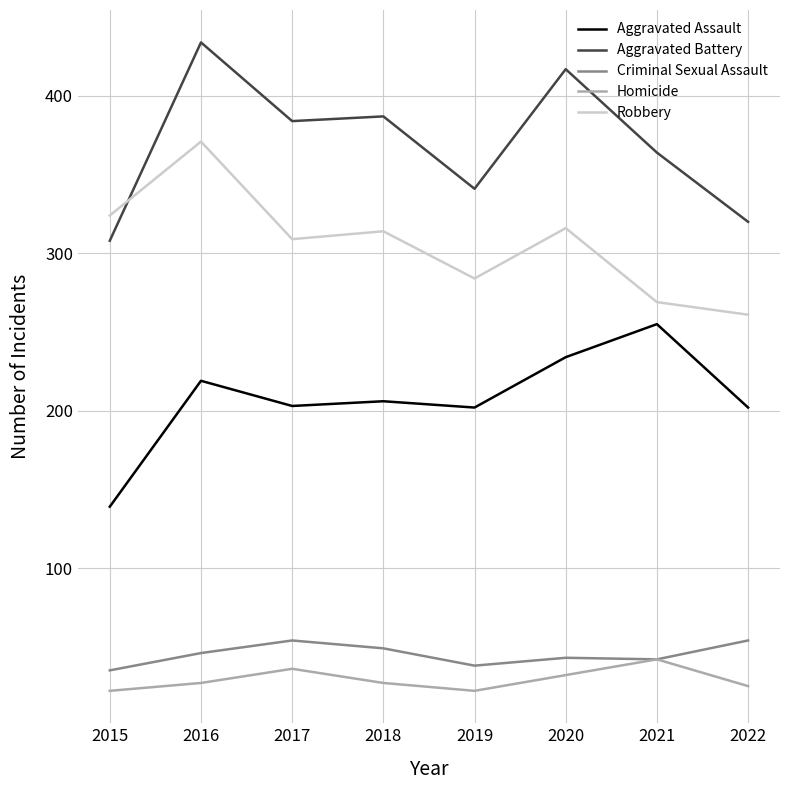

At which label does Homicide reach its peak?

2021